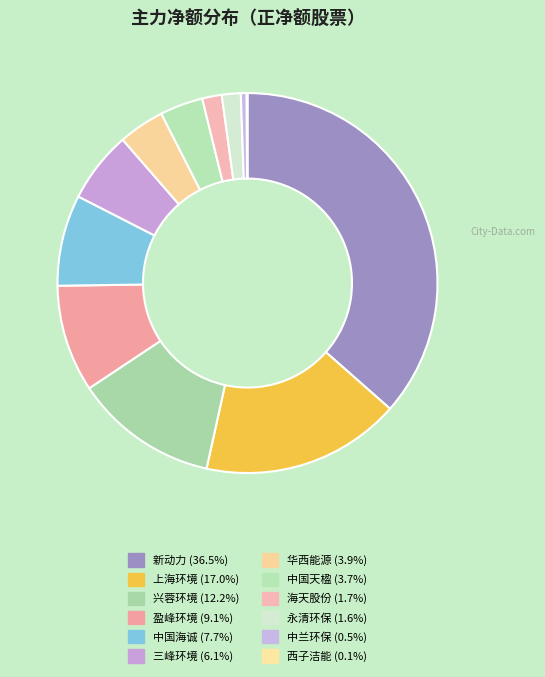

True or false: 新动力 accounts for 42% of the total.

False